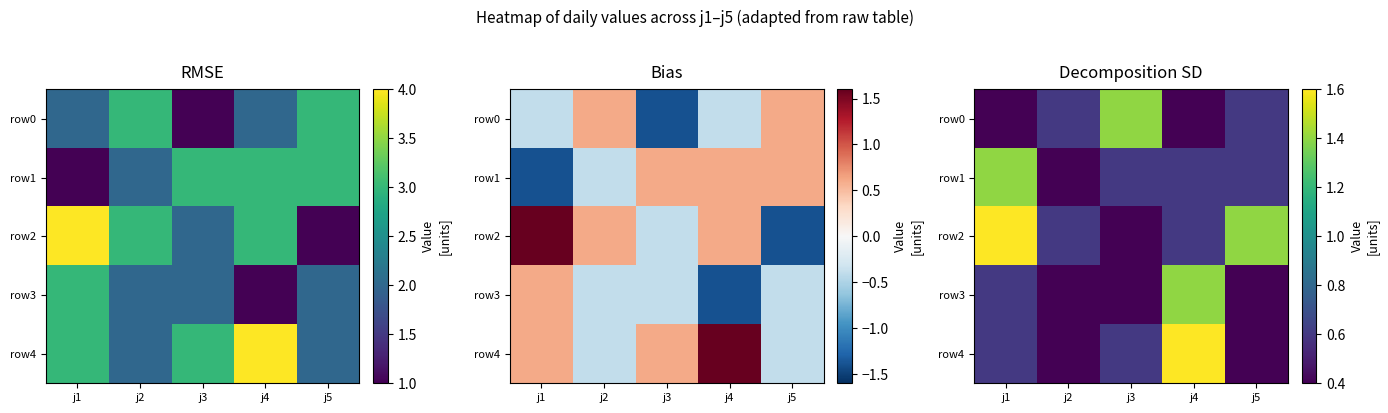

What is the difference between the highest and lowest values at j5?

1.0